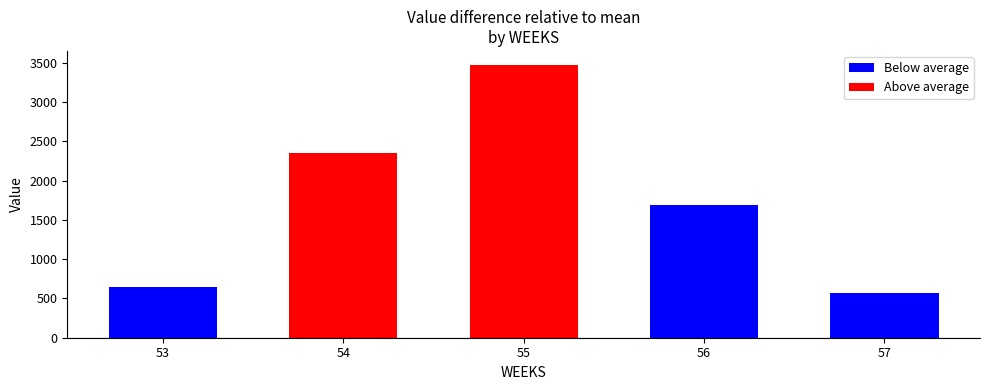

The chart shows a value of 2347.5 at 54. True or false?

True